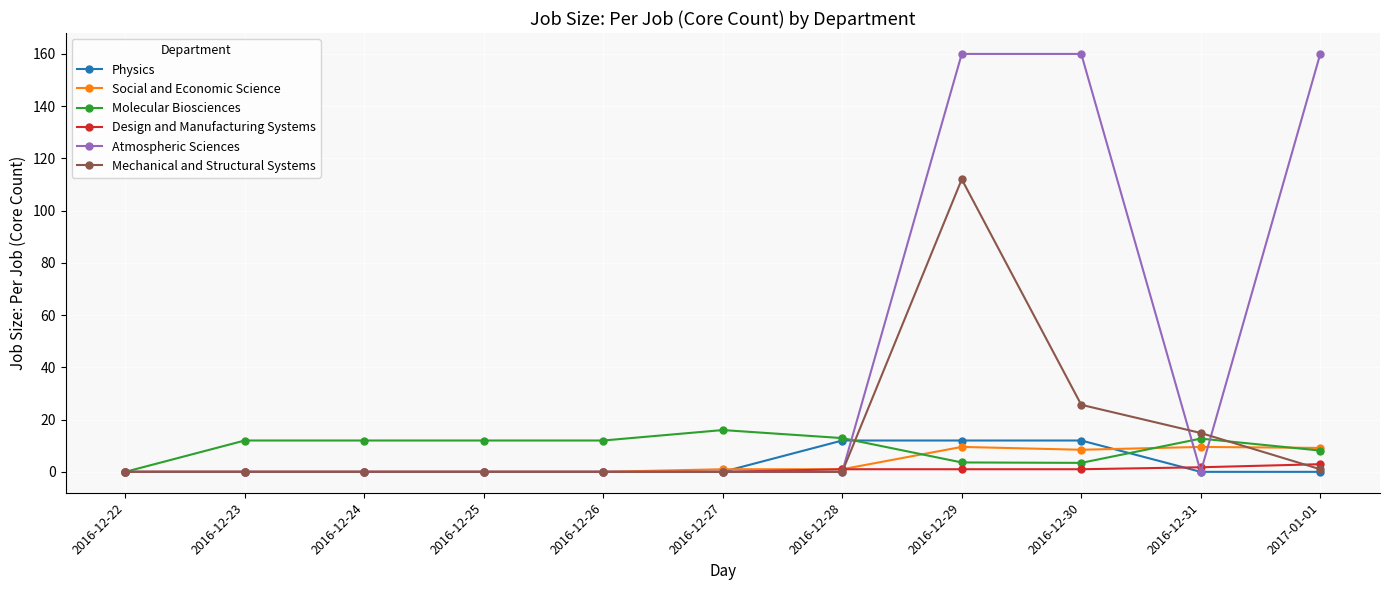

What is the difference between the second highest and minimum values in the Mechanical and Structural Systems series?

25.7